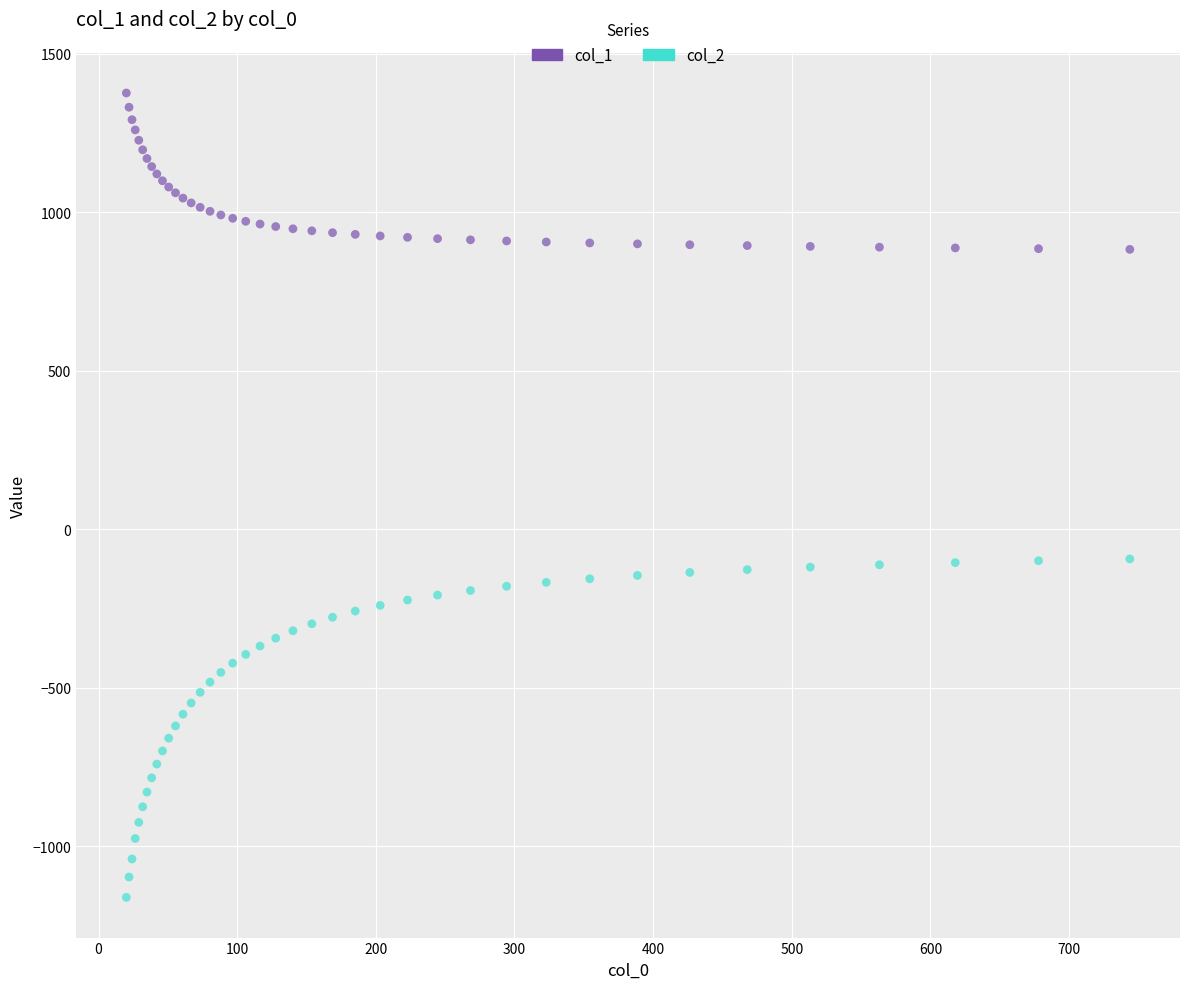

Which series has the largest Y range (max minus min)?

col_2